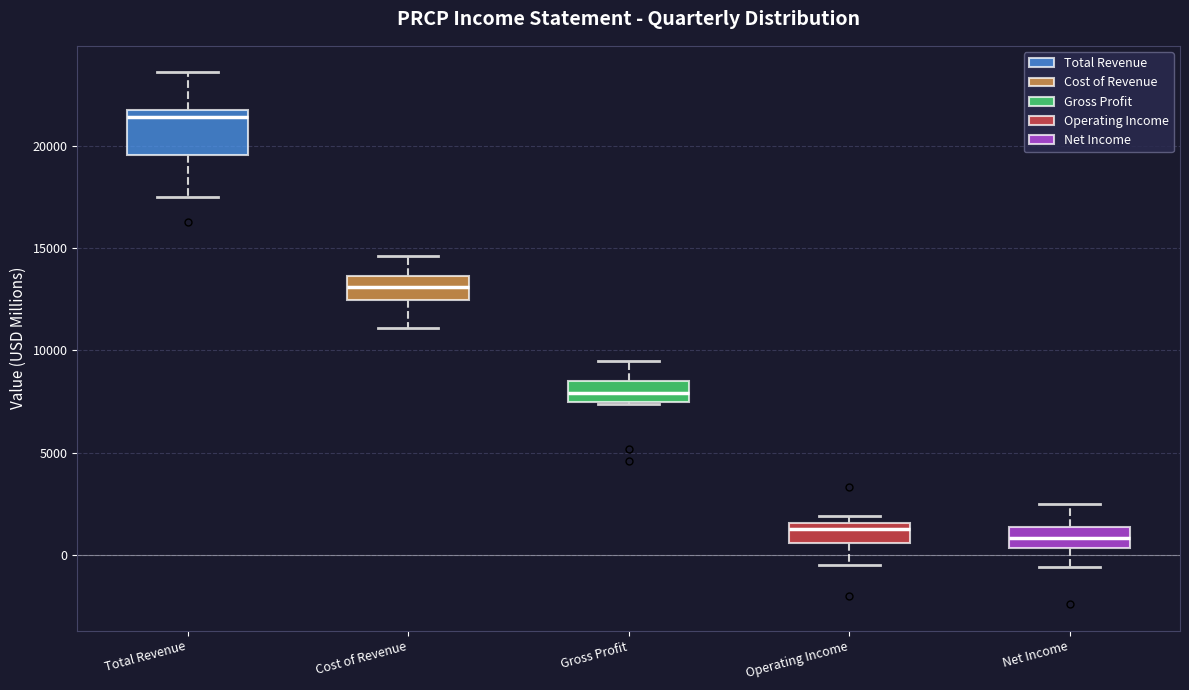

Reading left to right, transcribe this box plot: for each box, give where its median line is, the range the box spans, and where its two whiskers end, as read against the y-axis. The values are not printed on the chart, so give them approximately, as read against the axis.

Total Revenue: median 21500, box 19500 to 22000, whiskers 17500 to 23500
Cost of Revenue: median 13000, box 12500 to 13500, whiskers 11000 to 14500
Gross Profit: median 8000, box 7500 to 8500, whiskers 7500 to 9500
Operating Income: median 1500 (just below the box's upper edge), box 500 to 1500, whiskers -500 to 2000
Net Income: median 1000, box 500 to 1500, whiskers -500 to 2500